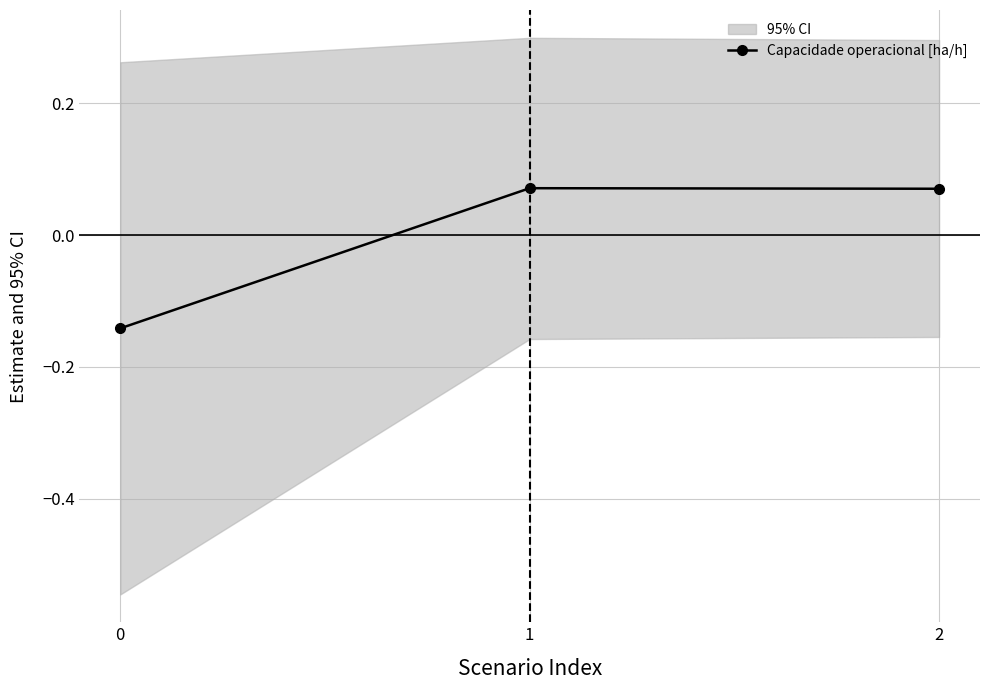

How many lines are shown in the chart?

1